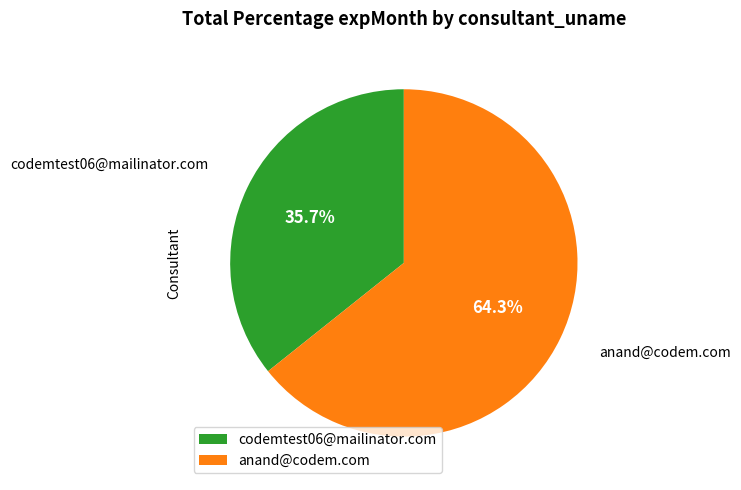

Which slice is the largest?

anand@codem.com